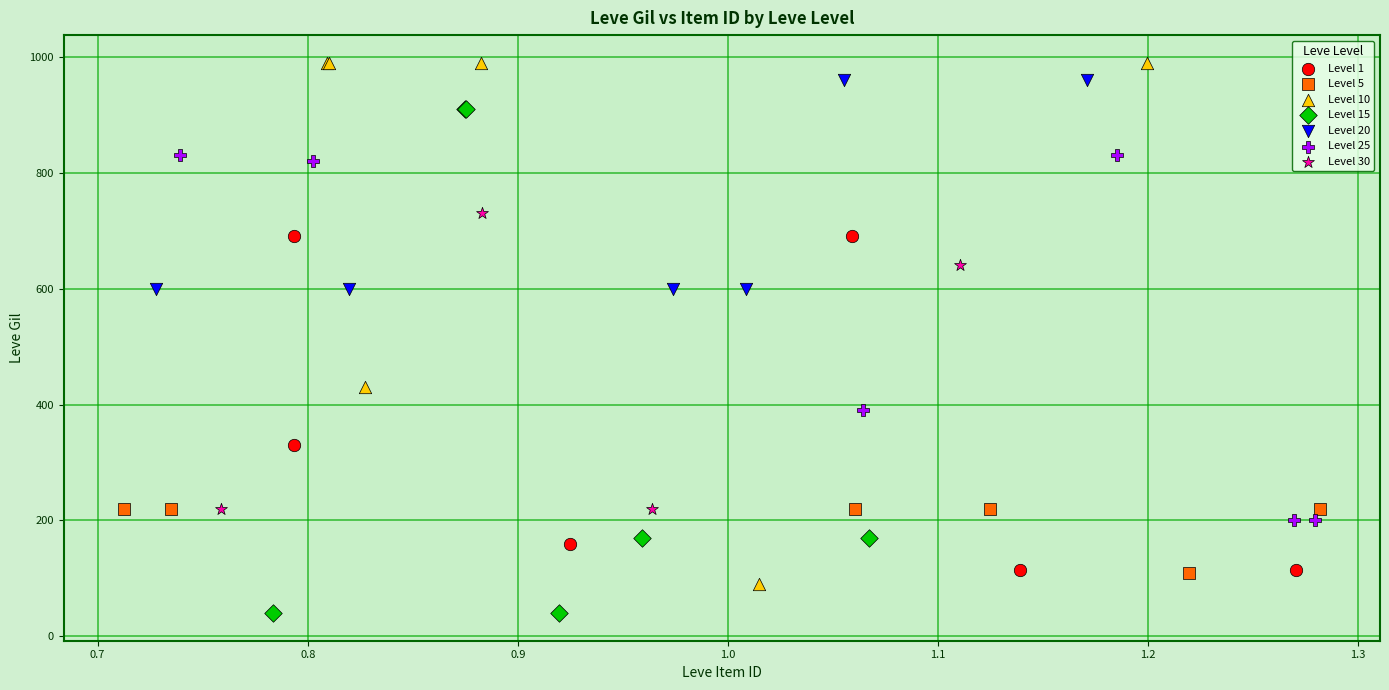

Which series has the largest Y range (max minus min)?

Level 10